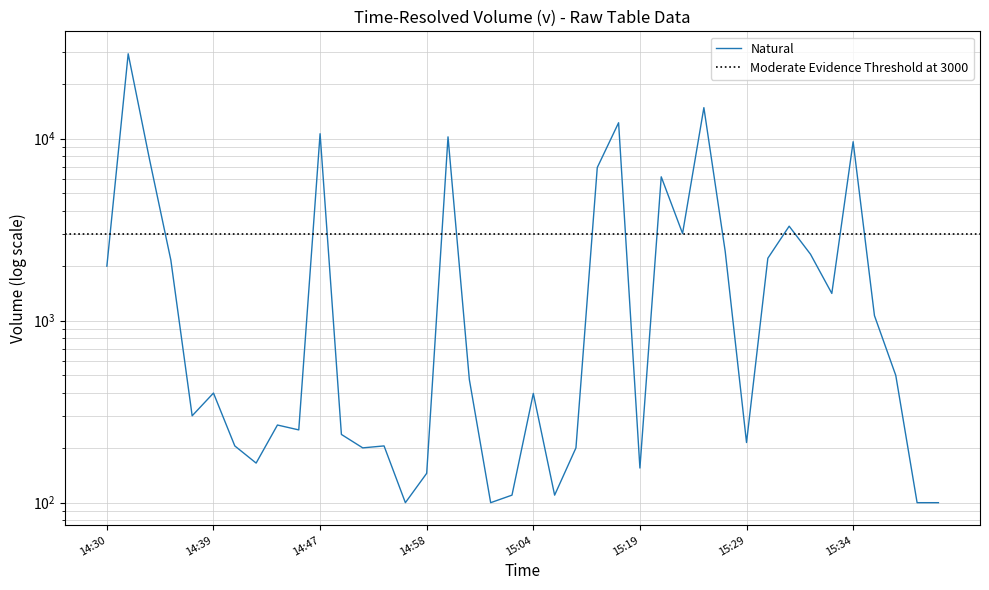

Is it true that the value at 2024-01-12 15:00 is 475?

True